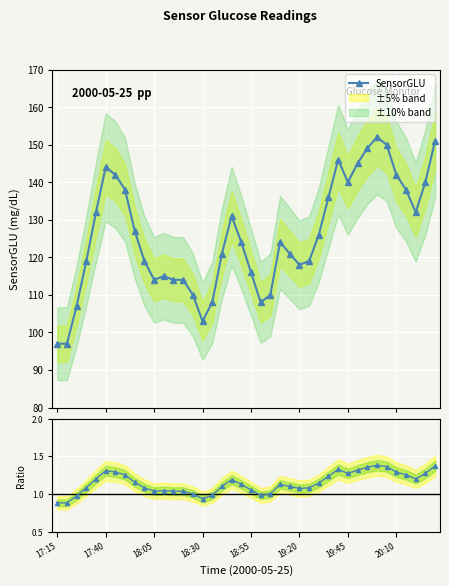

Which series has the largest total across all categories?

SensorGLU